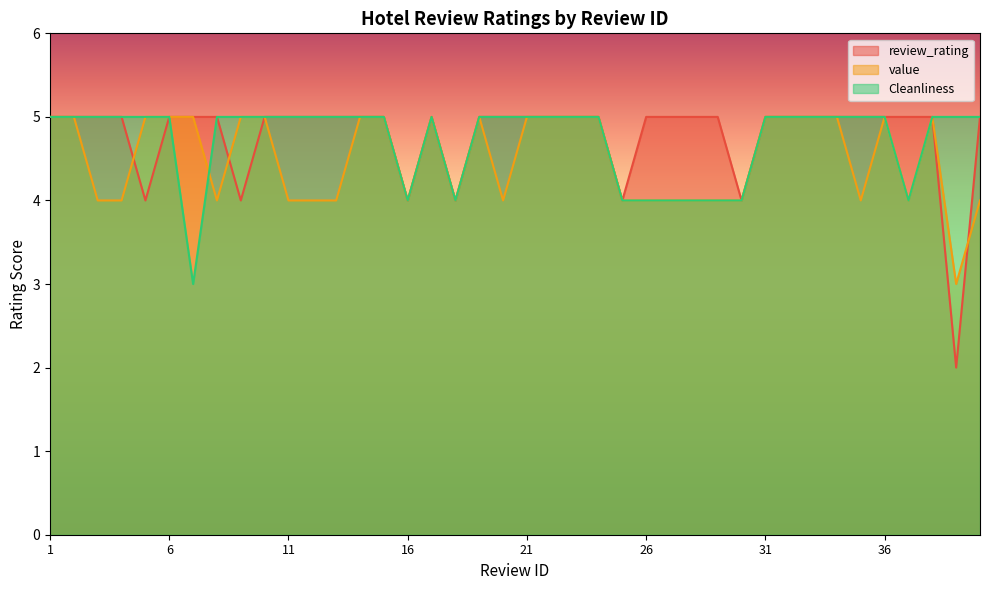

What is the difference between the maximum and second lowest values in the Cleanliness series?

1